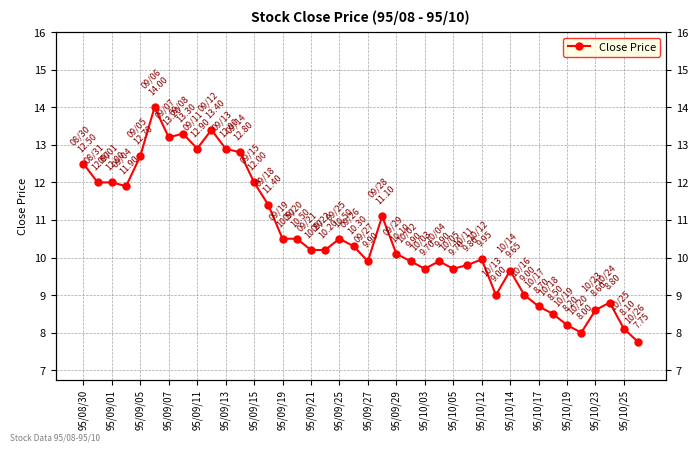

How many interior local valleys (lower than both neighbors) does the data have?

8